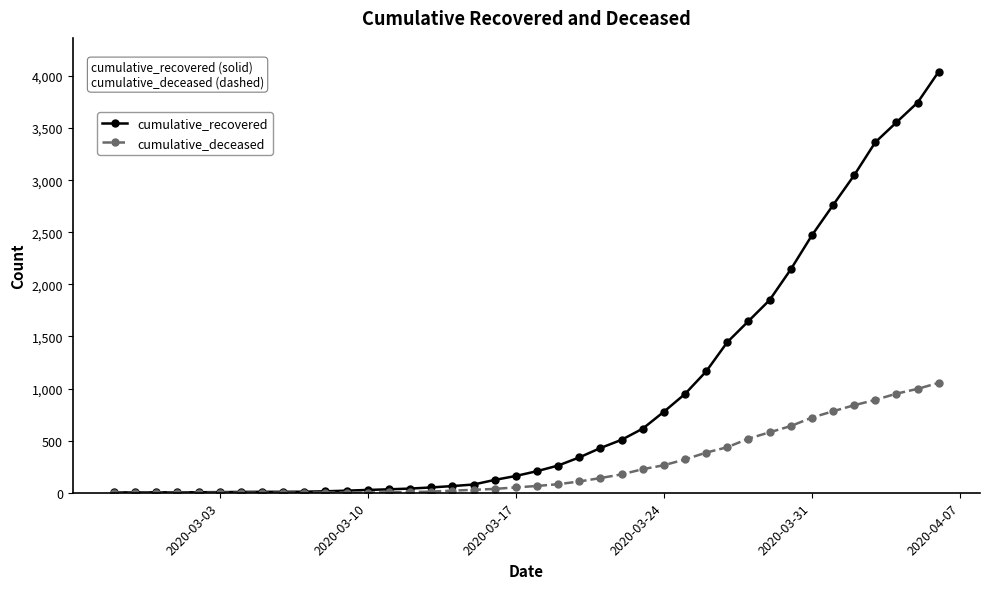

How many categories are shown in the chart?

40